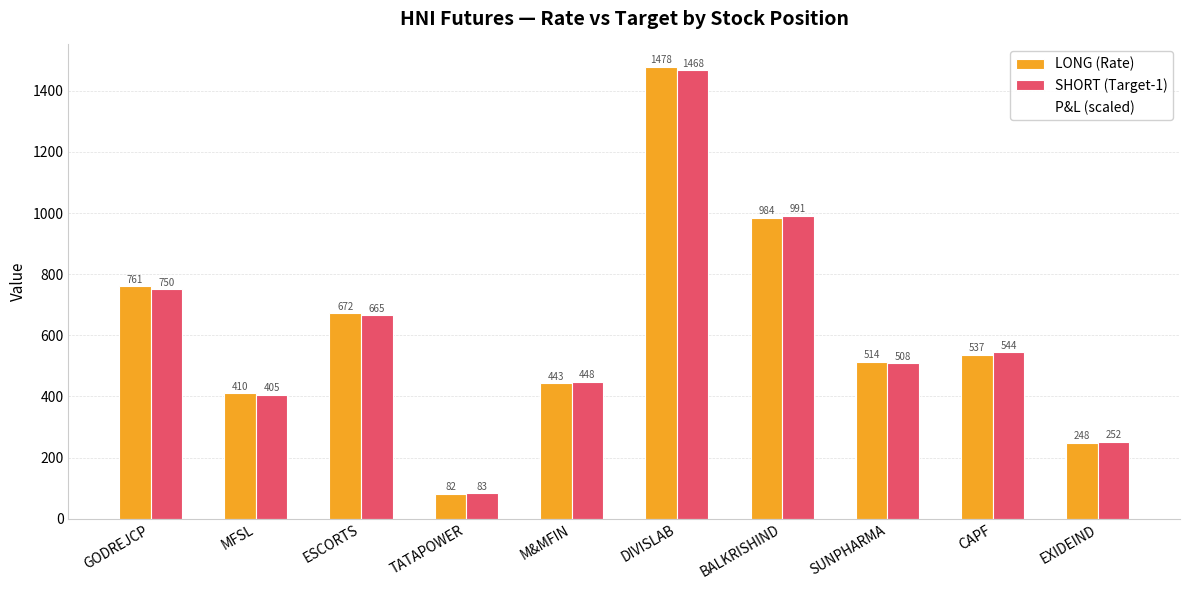

The SHORT (Target-1) series shows 251.5 at EXIDEIND. True or false?

True